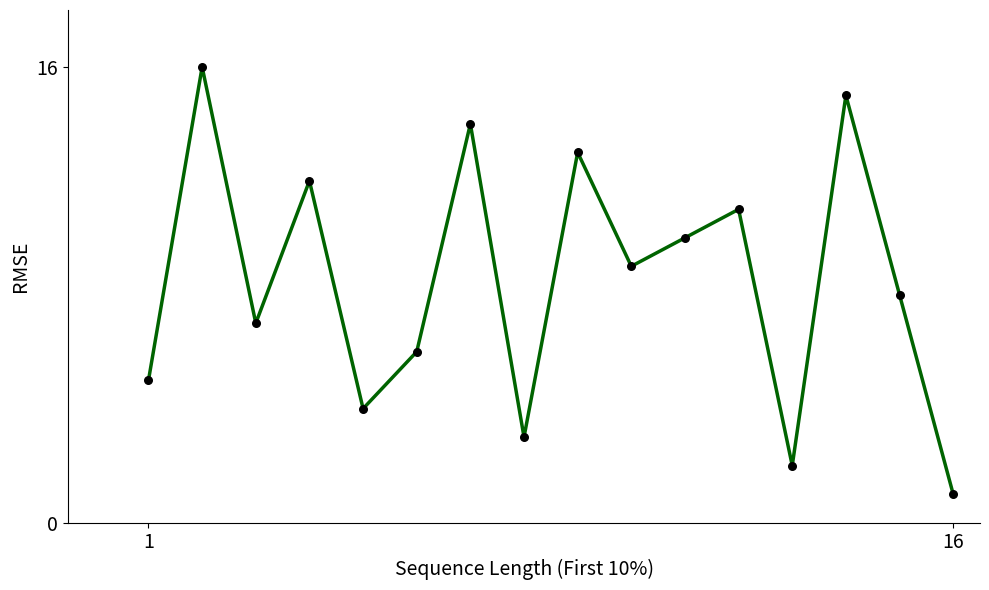

What is the difference between the maximum and minimum values?

15